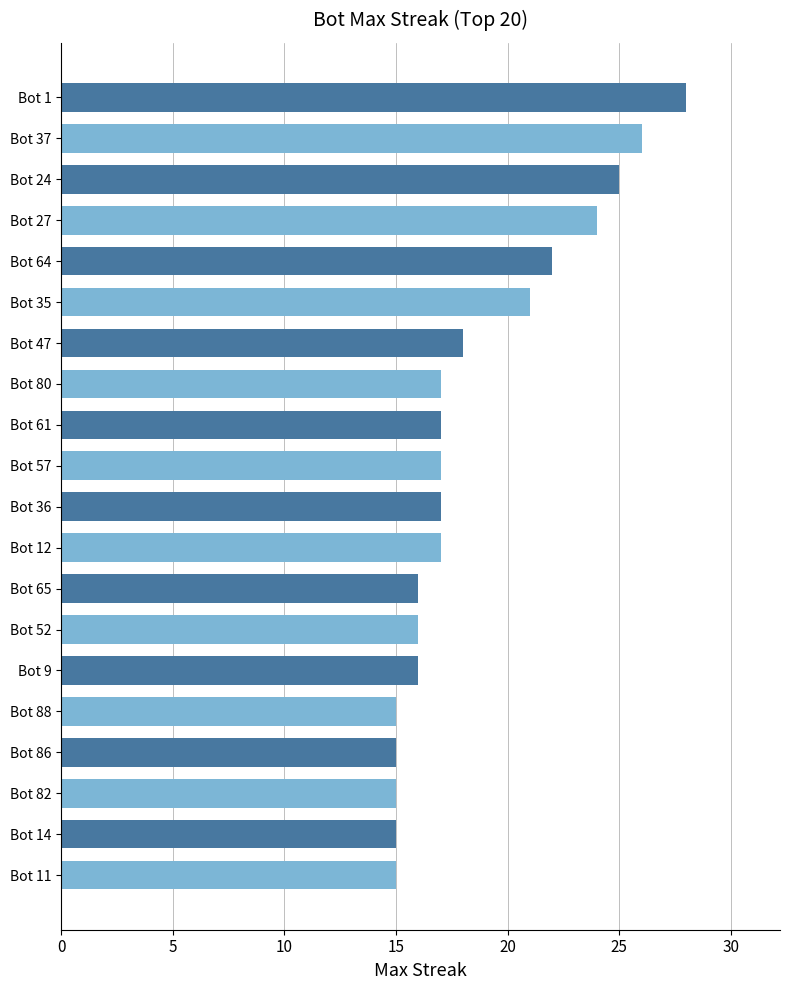

How many bars are there in total?

20